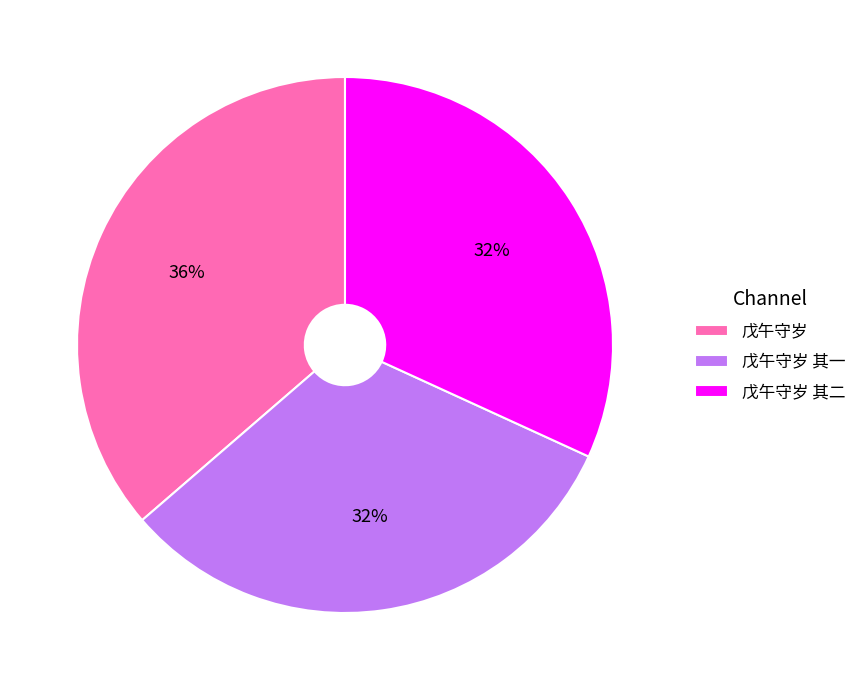

Approximately how many times larger is the value at 戊午守岁 其一 compared to 戊午守岁?

0.9